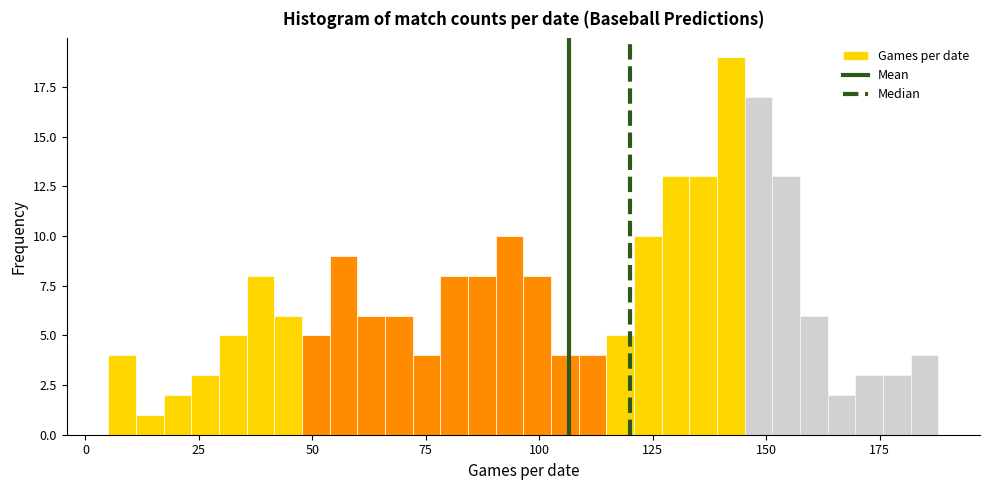

Read against the x-axis, roughly where is the centre of the tallest bar?

140